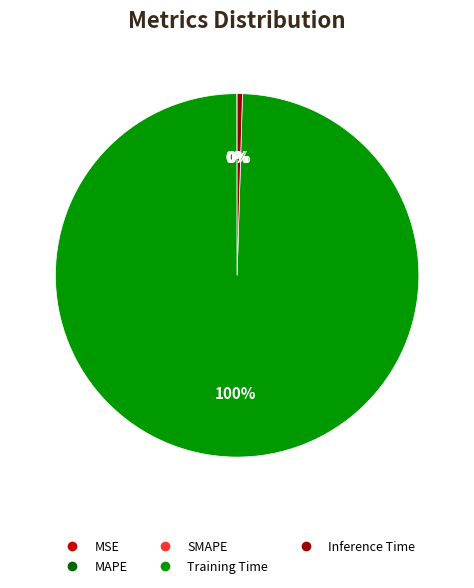

What percentage is the Training Time slice, to the nearest percent?

100%